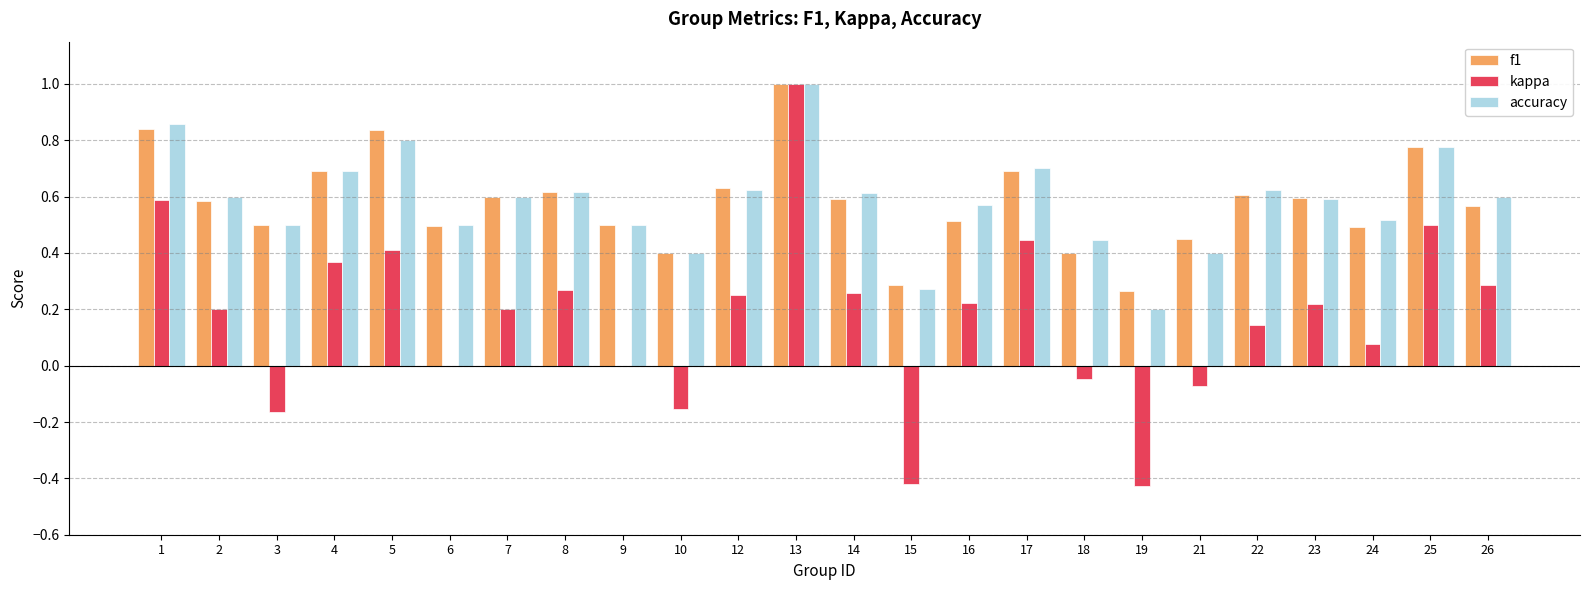

Does the chart contain stacked bars?

No